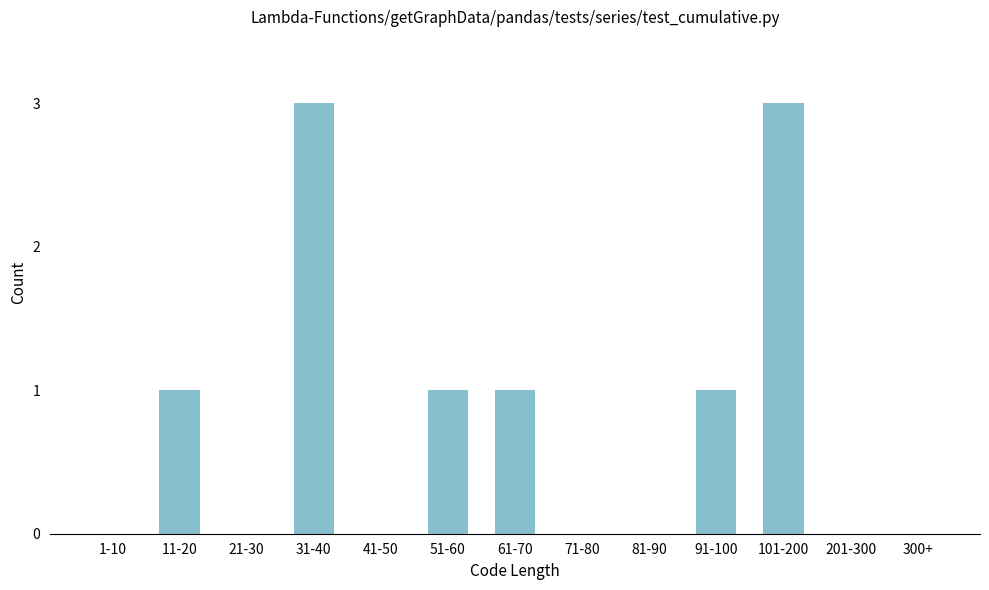

Reading left to right, what are all the values shown in this chart?

1-10=0	11-20=1	21-30=0	31-40=3	41-50=0	51-60=1	61-70=1	71-80=0	81-90=0	91-100=1	101-200=3	201-300=0	300+=0